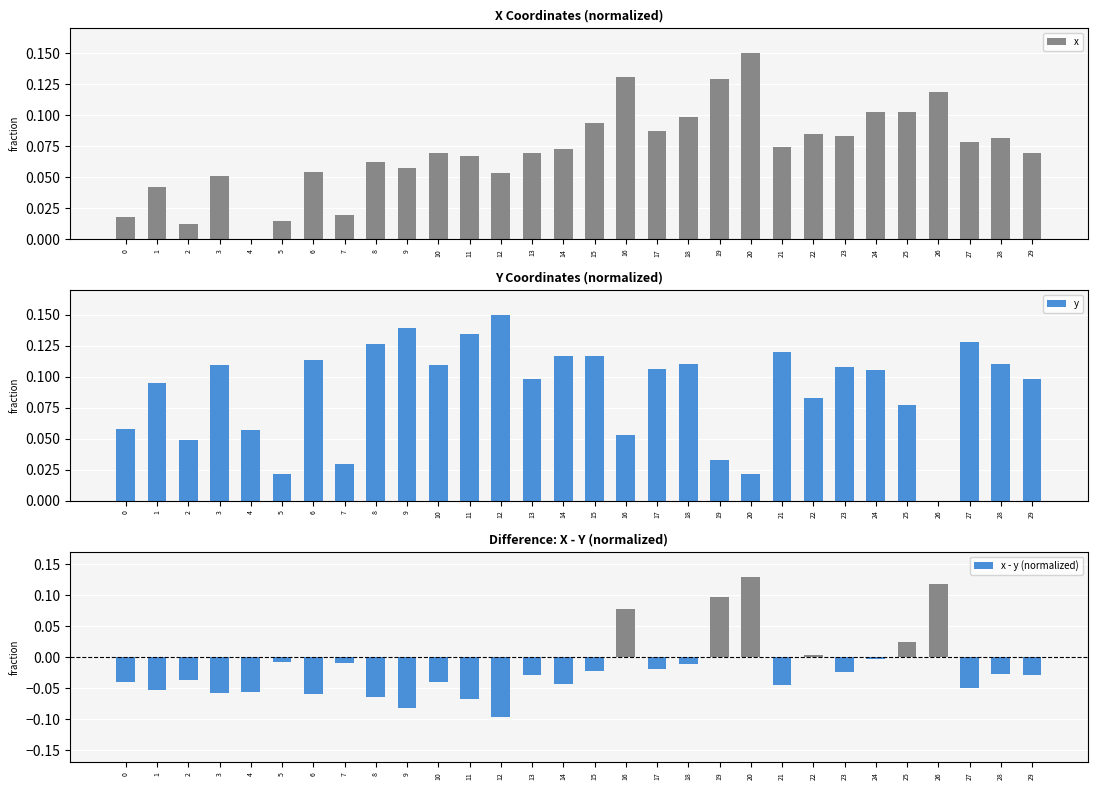

At which category is the sum across all series the highest?

20